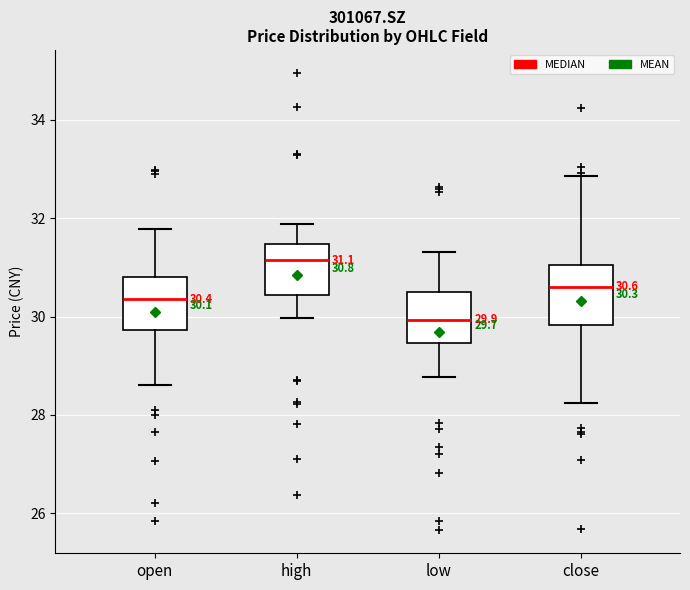

Which box's median line is the lowest?

low